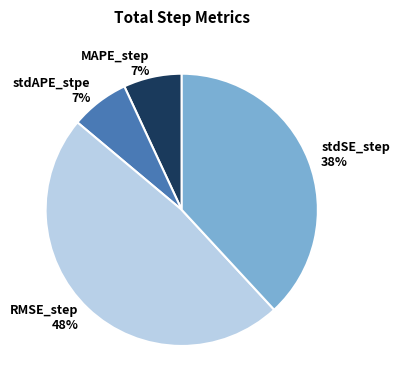

Do RMSE_step and stdSE_step together represent more than half of the pie?

Yes